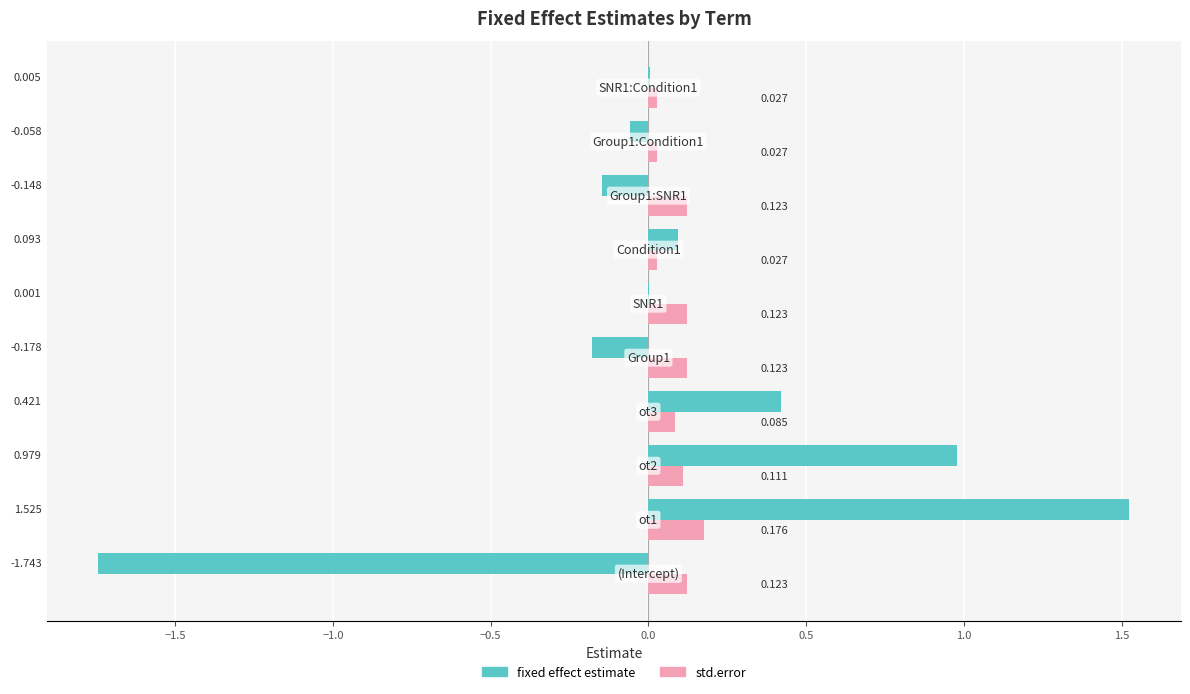

Which series has the largest range (max minus min)?

fixed effect estimate